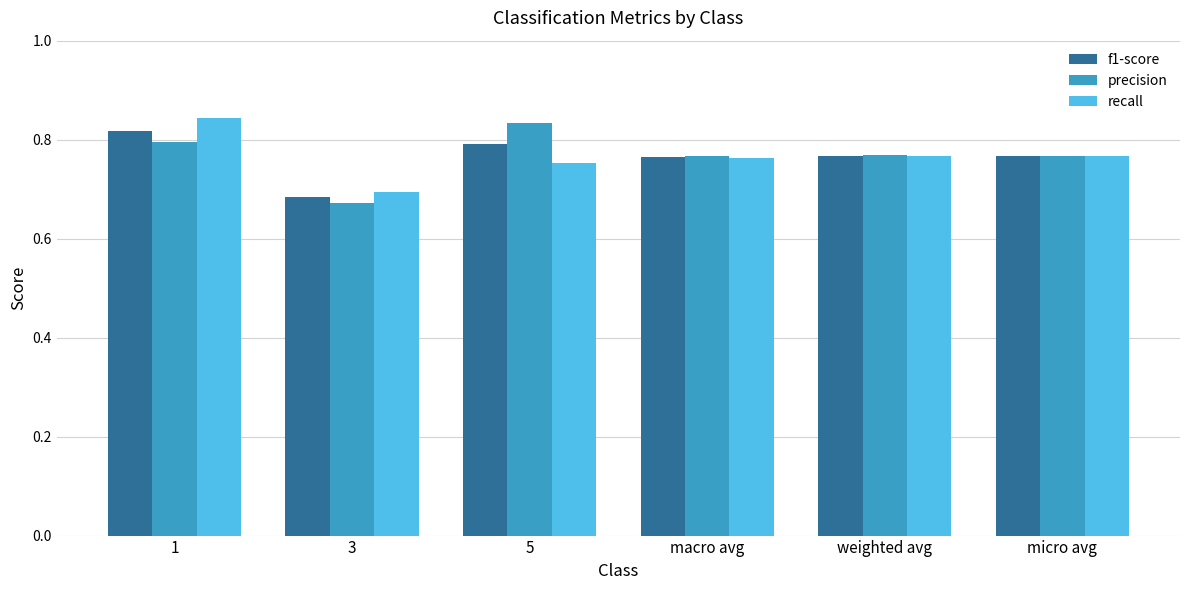

What is the label of the 6th bar from the right?

1